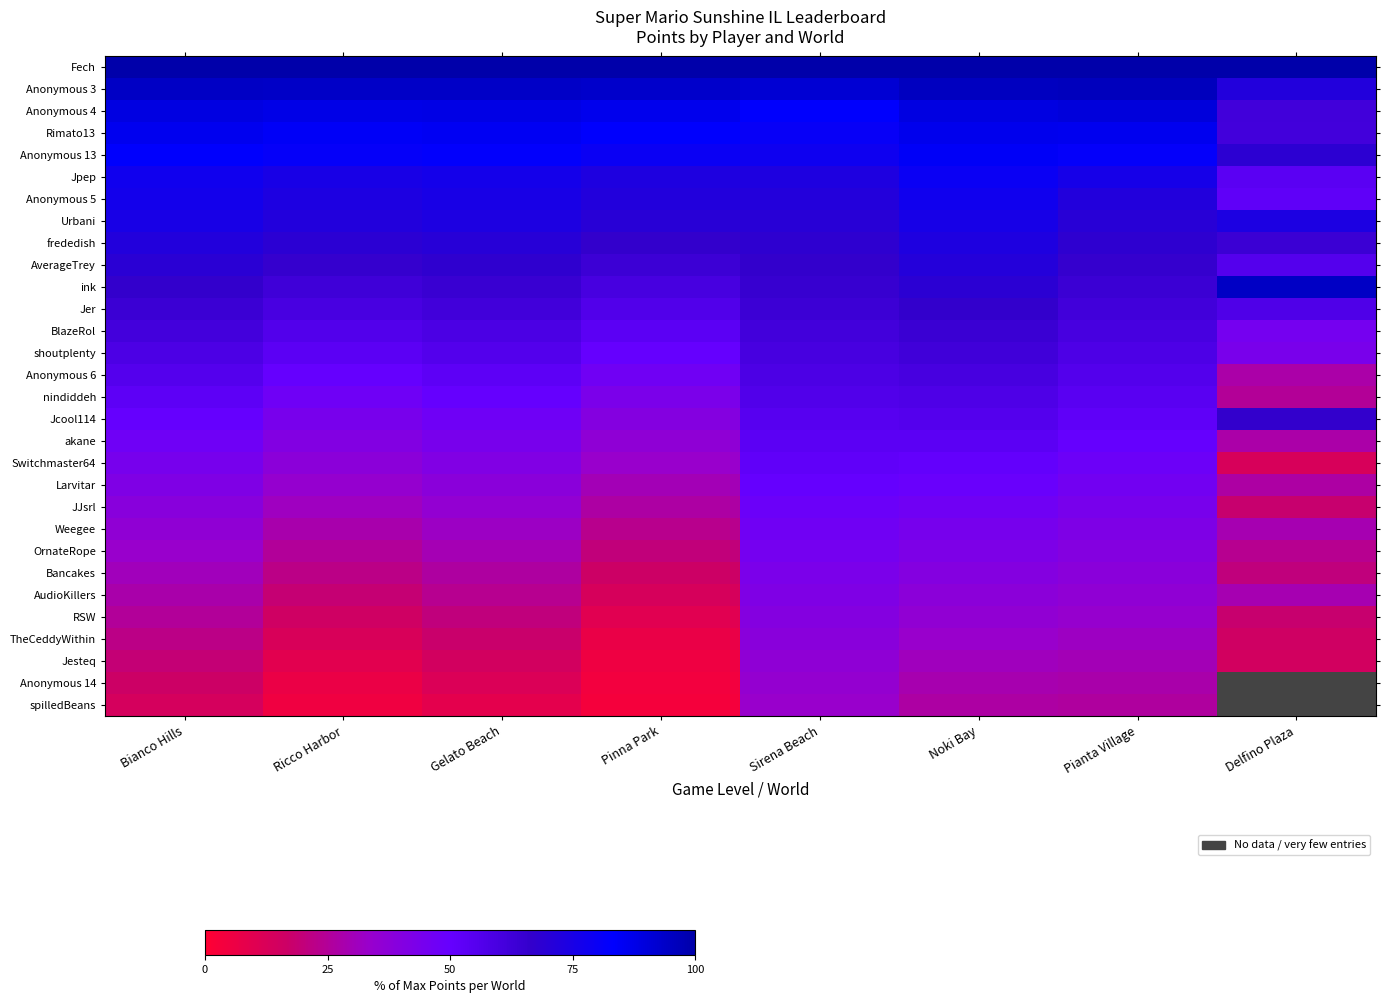

At which label does ink reach its peak?

Delfino Plaza